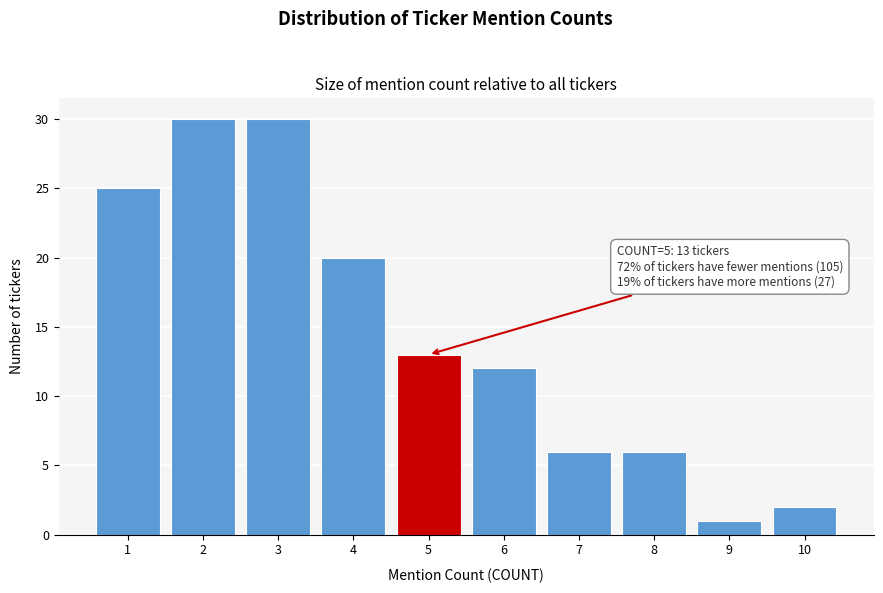

Reading right to left, extract all data points from this chart.

2	1	6	6	12	13	20	30	30	25